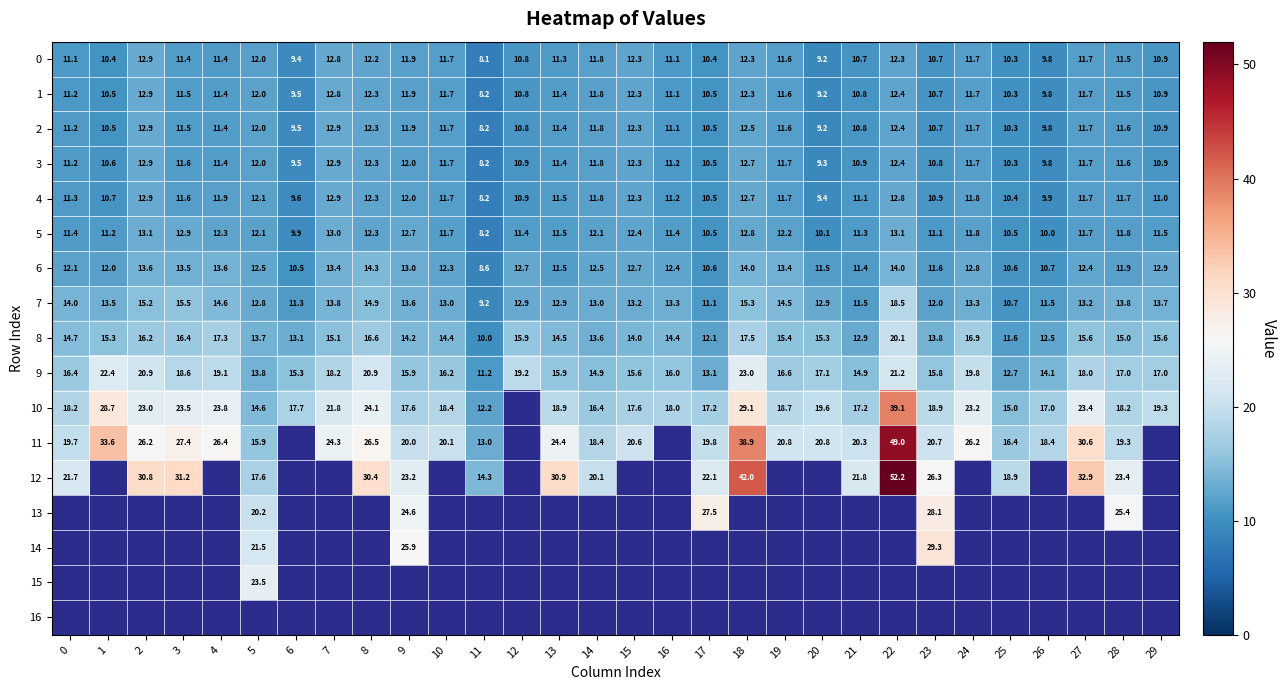

What is the sum of all 6 values?

369.1